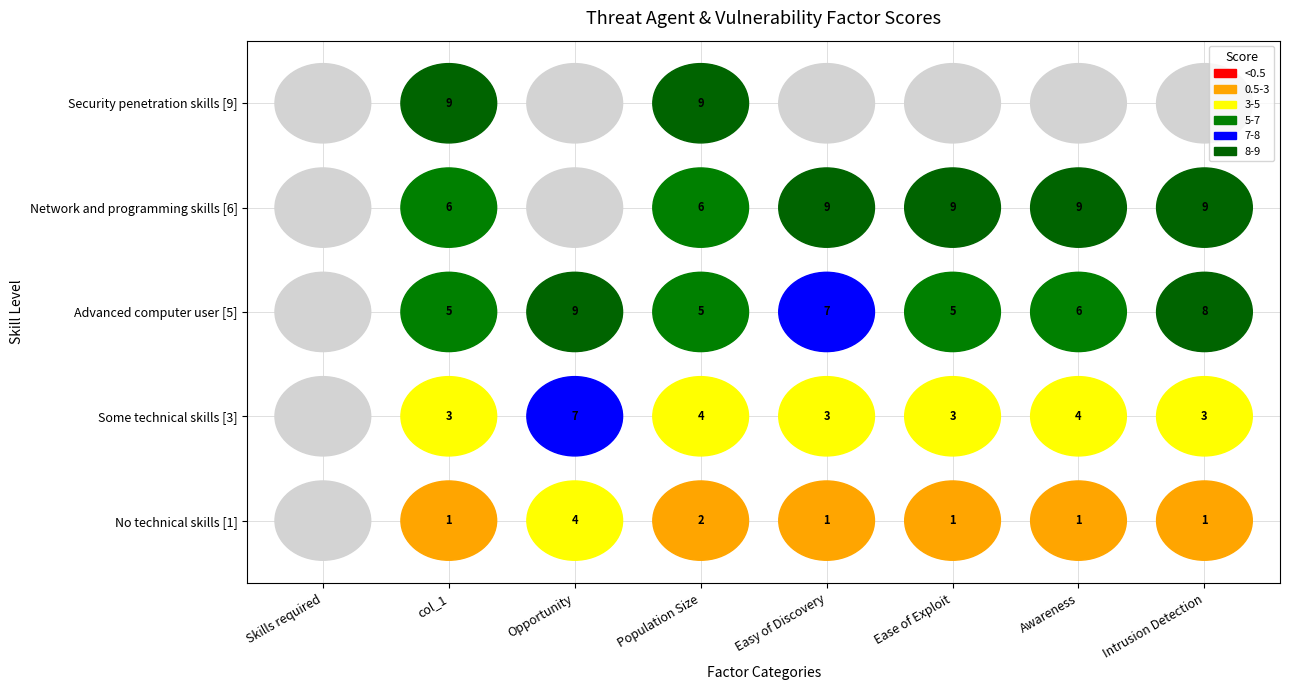

Reading left to right, what are all the values shown in this chart?

No technical skills [1]: Skills required=0	col_1=1	Opportunity=4	Population Size=2	Ease of Discovery=1	Ease of Exploit=1	Awareness=1	Intrusion Detection=1
Some technical skills [3]: Skills required=0	col_1=3	Opportunity=7	Population Size=4	Ease of Discovery=3	Ease of Exploit=3	Awareness=4	Intrusion Detection=3
Advanced computer user [5]: Skills required=0	col_1=5	Opportunity=9	Population Size=5	Ease of Discovery=7	Ease of Exploit=5	Awareness=6	Intrusion Detection=8
Network and programming skills [6]: Skills required=0	col_1=6	Opportunity=0	Population Size=6	Ease of Discovery=9	Ease of Exploit=9	Awareness=9	Intrusion Detection=9
Security penetration skills [9]: Skills required=0	col_1=9	Opportunity=0	Population Size=9	Ease of Discovery=0	Ease of Exploit=0	Awareness=0	Intrusion Detection=0